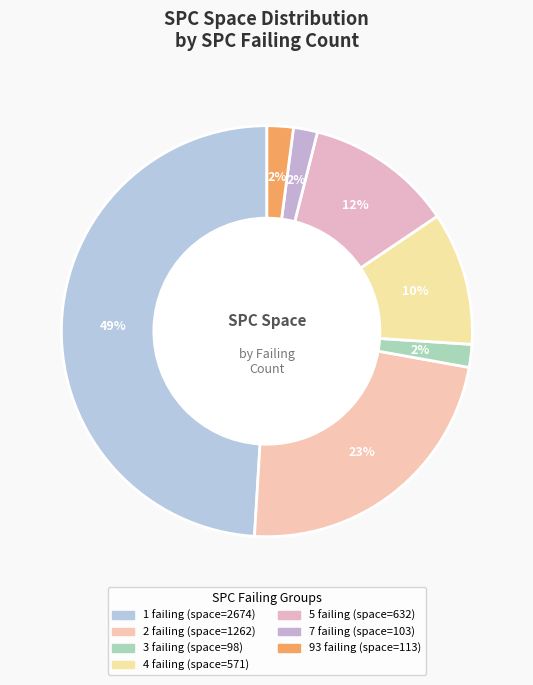

To the nearest percent, what portion does 3 represent?

2%